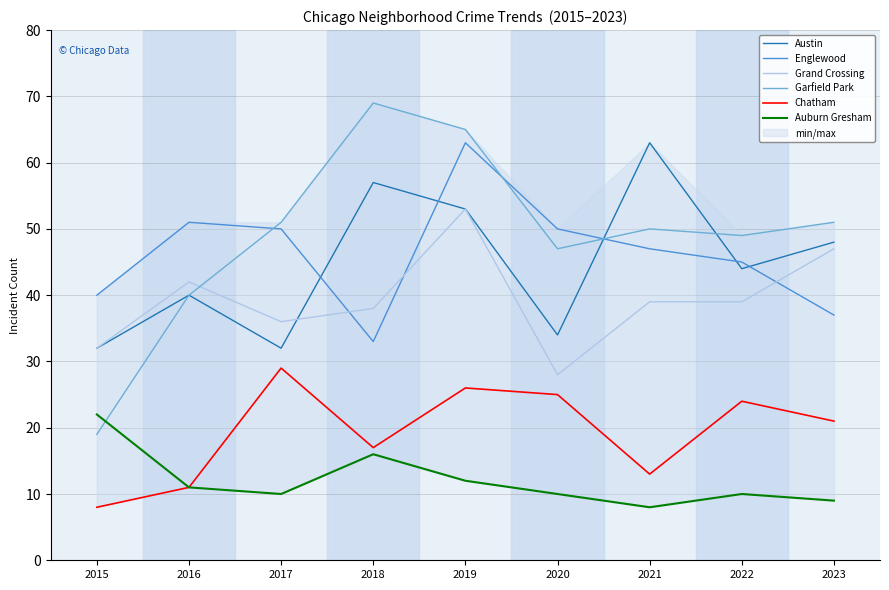

Reading left to right, transcribe all the data shown in this chart.

Austin: 2015=32	2016=40	2017=32	2018=57	2019=53	2020=34	2021=63	2022=44	2023=48
Englewood: 2015=40	2016=51	2017=50	2018=33	2019=63	2020=50	2021=47	2022=45	2023=37
Grand Crossing: 2015=32	2016=42	2017=36	2018=38	2019=53	2020=28	2021=39	2022=39	2023=47
Garfield Park: 2015=19	2016=40	2017=51	2018=69	2019=65	2020=47	2021=50	2022=49	2023=51
Chatham: 2015=8	2016=11	2017=29	2018=17	2019=26	2020=25	2021=13	2022=24	2023=21
Auburn Gresham: 2015=22	2016=11	2017=10	2018=16	2019=12	2020=10	2021=8	2022=10	2023=9